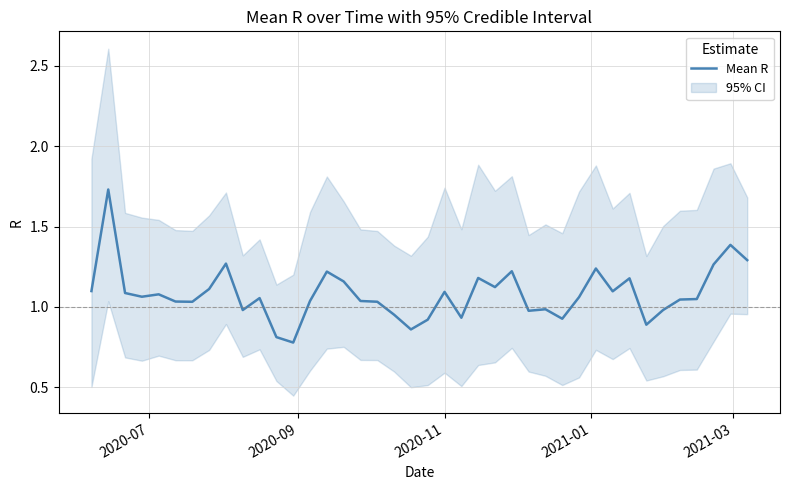

What is the minimum value for Mean R?

0.8